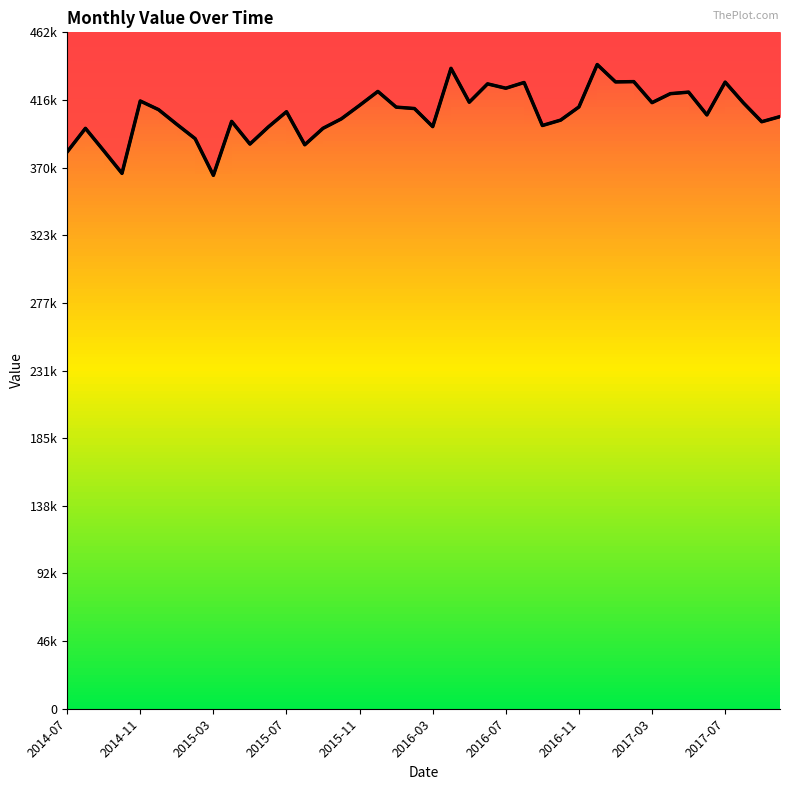

True or false: there are more than 1 points higher than both neighbors.

True